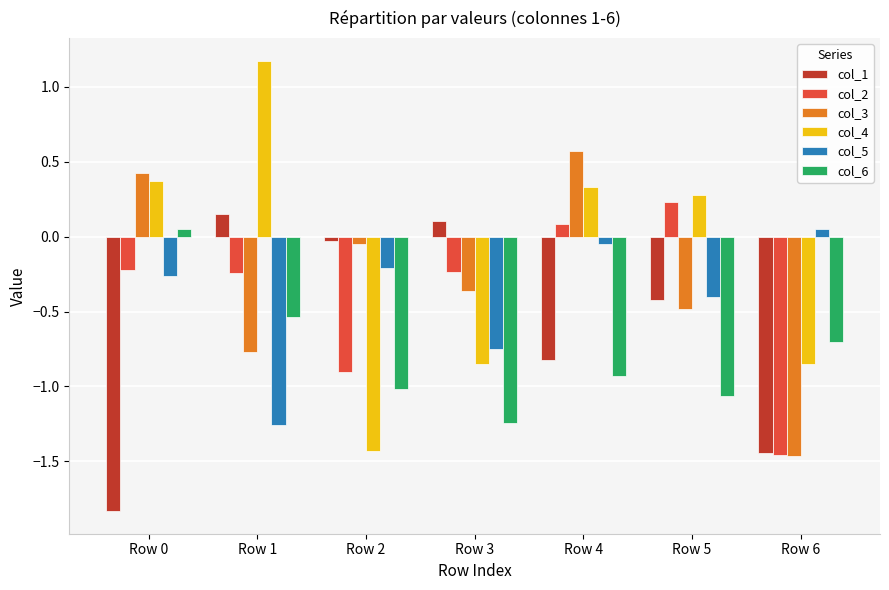

What is the lowest value of the col_1 series?

-1.8